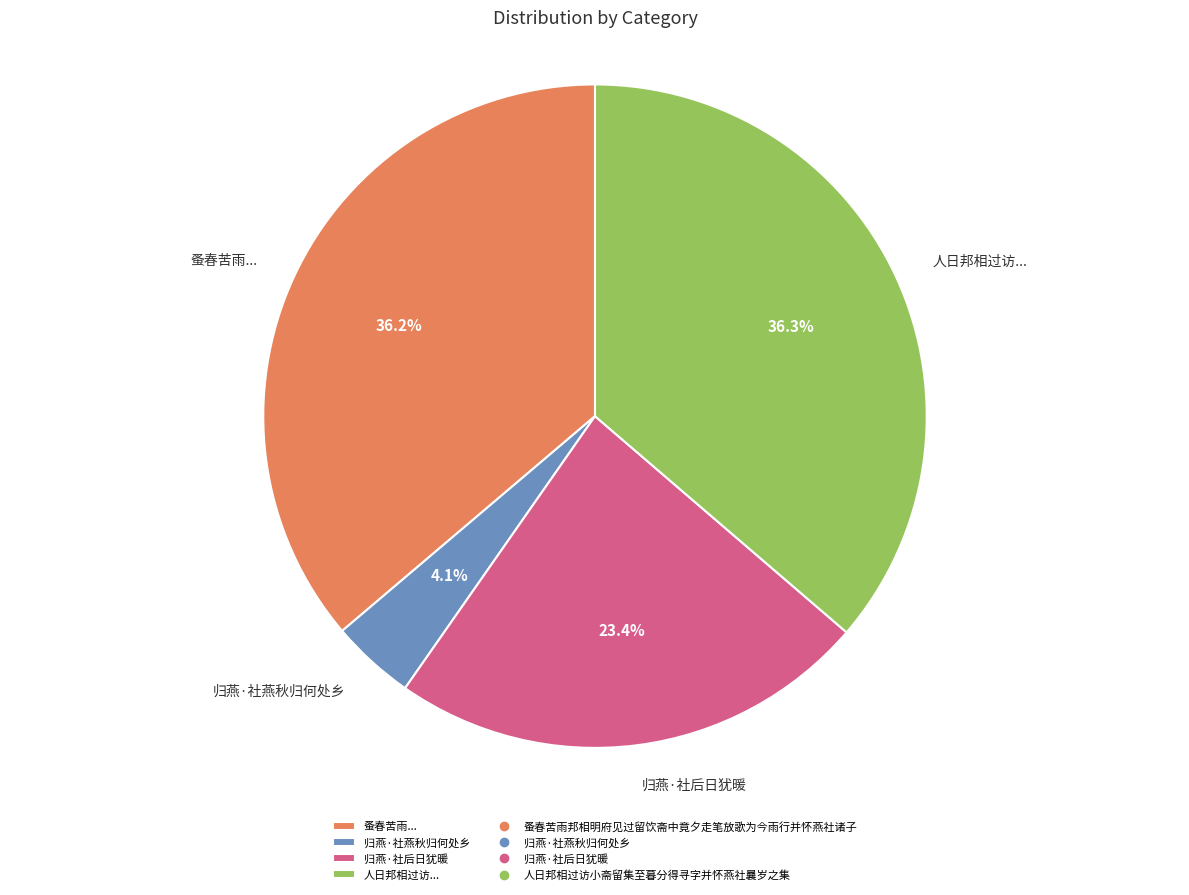

Which slice is the smallest?

归燕·社燕秋归何处乡